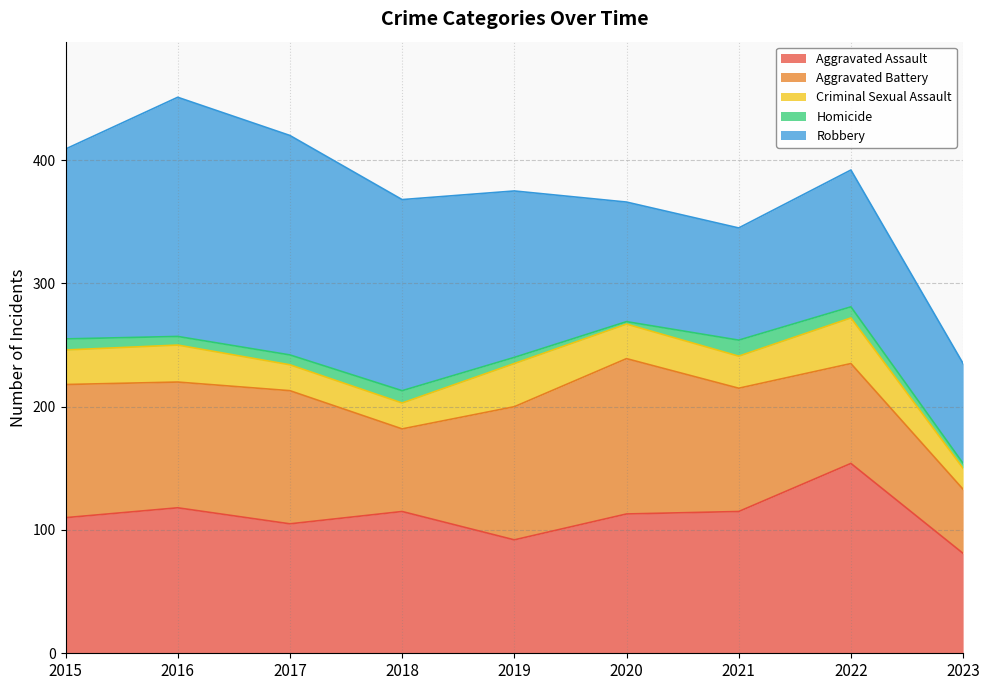

At which label does Aggravated Assault reach its peak?

2022